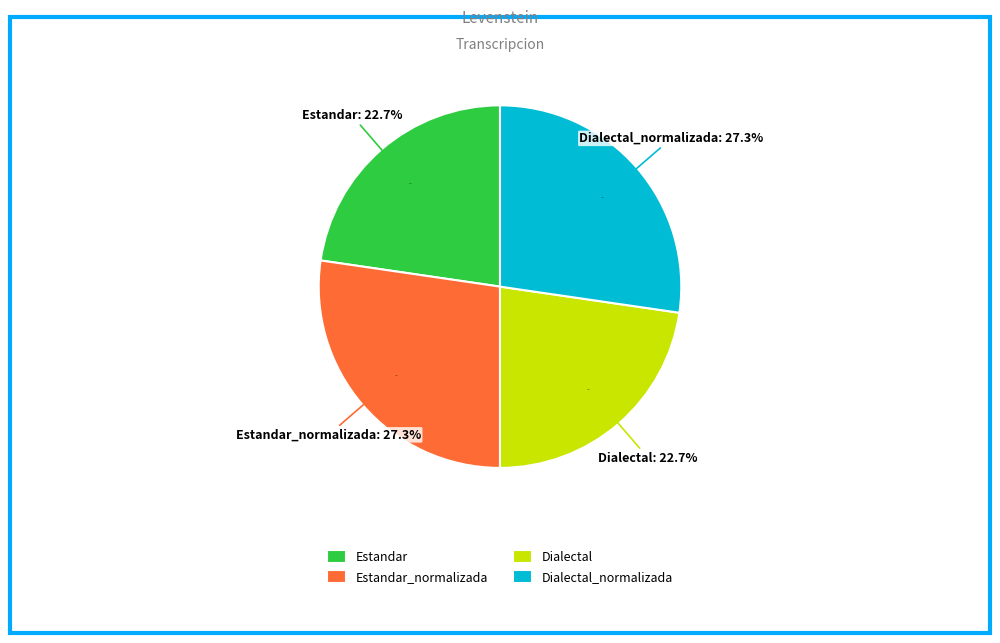

To the nearest percent, what is the average slice percentage?

25%